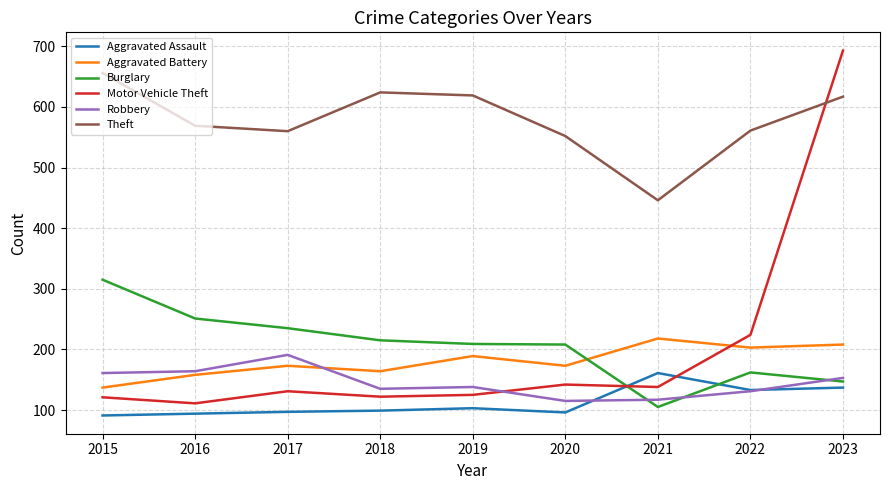

At which category is the sum across all series the highest?

2023